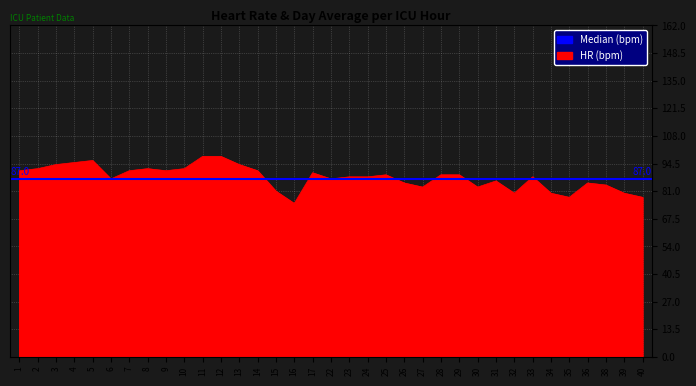

Reading right to left, transcribe all the data shown in this chart.

40=78	39=80	38=84	36=85	35=78	34=80	33=88	32=80	31=86	30=83	29=89	28=89	27=83	26=85	25=89	24=88	23=88	22=87	17=90	16=75	15=81	14=91	13=94	12=98	11=98	10=92	9=91	8=92	7=91	6=87	5=96	4=95	3=94	2=92	1=91